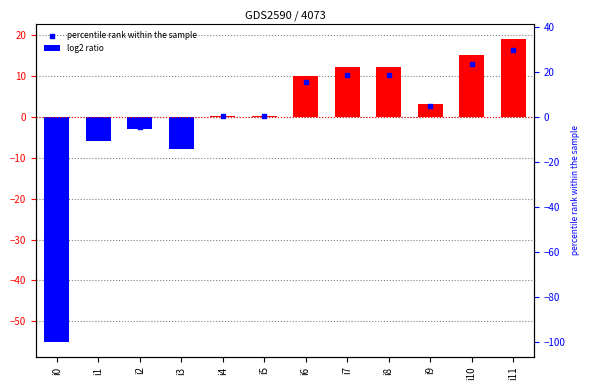

At how many categories does at least one series exceed -37?

11